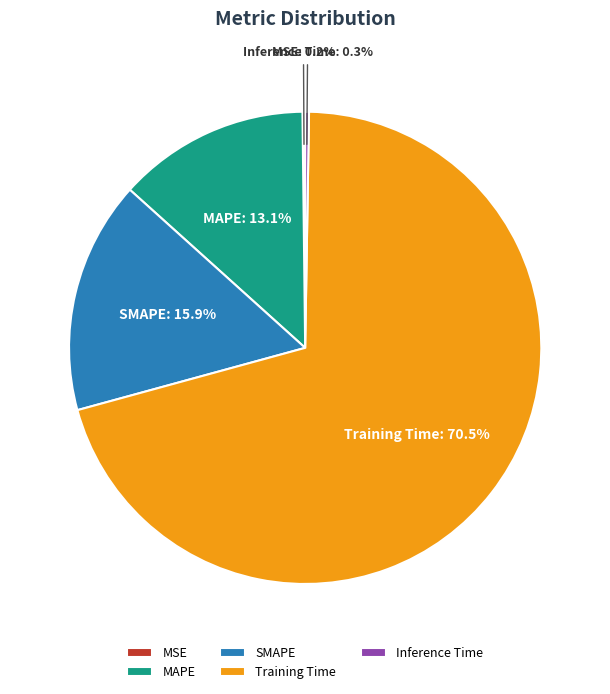

Which has a higher value, SMAPE or Training Time?

Training Time